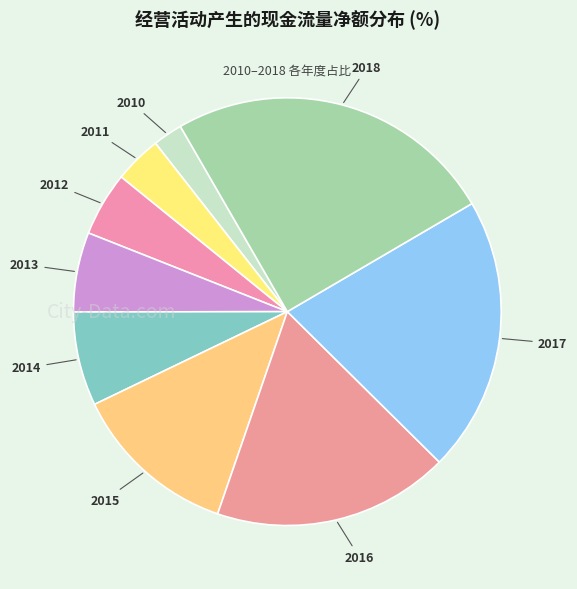

The 2018 slice represents 12% of the pie. True or false?

False